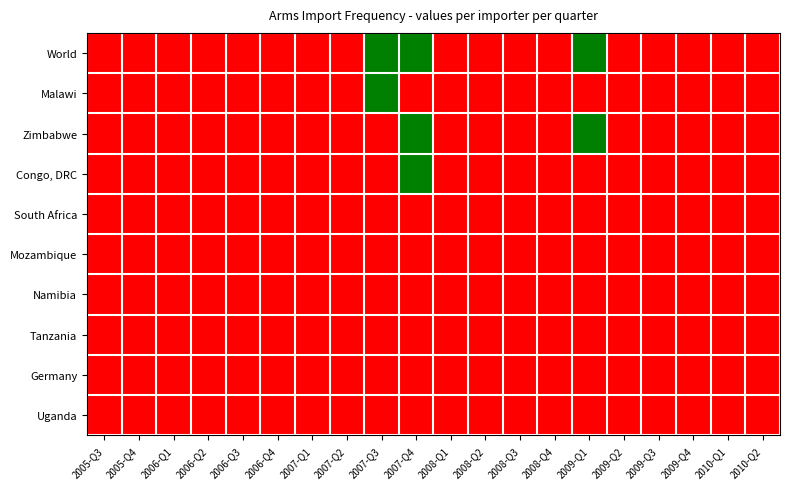

Reading left to right, extract all data points from this chart.

World: 2005-Q3=0	2005-Q4=0	2006-Q1=0	2006-Q2=0	2006-Q3=0	2006-Q4=0	2007-Q1=0	2007-Q2=0	2007-Q3=1	2007-Q4=1	2008-Q1=0	2008-Q2=0	2008-Q3=0	2008-Q4=0	2009-Q1=1	2009-Q2=0	2009-Q3=0	2009-Q4=0	2010-Q1=0	2010-Q2=0
Malawi: 2005-Q3=0	2005-Q4=0	2006-Q1=0	2006-Q2=0	2006-Q3=0	2006-Q4=0	2007-Q1=0	2007-Q2=0	2007-Q3=1	2007-Q4=0	2008-Q1=0	2008-Q2=0	2008-Q3=0	2008-Q4=0	2009-Q1=0	2009-Q2=0	2009-Q3=0	2009-Q4=0	2010-Q1=0	2010-Q2=0
Zimbabwe: 2005-Q3=0	2005-Q4=0	2006-Q1=0	2006-Q2=0	2006-Q3=0	2006-Q4=0	2007-Q1=0	2007-Q2=0	2007-Q3=0	2007-Q4=1	2008-Q1=0	2008-Q2=0	2008-Q3=0	2008-Q4=0	2009-Q1=1	2009-Q2=0	2009-Q3=0	2009-Q4=0	2010-Q1=0	2010-Q2=0
Congo, DRC: 2005-Q3=0	2005-Q4=0	2006-Q1=0	2006-Q2=0	2006-Q3=0	2006-Q4=0	2007-Q1=0	2007-Q2=0	2007-Q3=0	2007-Q4=1	2008-Q1=0	2008-Q2=0	2008-Q3=0	2008-Q4=0	2009-Q1=0	2009-Q2=0	2009-Q3=0	2009-Q4=0	2010-Q1=0	2010-Q2=0
South Africa: 2005-Q3=0	2005-Q4=0	2006-Q1=0	2006-Q2=0	2006-Q3=0	2006-Q4=0	2007-Q1=0	2007-Q2=0	2007-Q3=0	2007-Q4=0	2008-Q1=0	2008-Q2=0	2008-Q3=0	2008-Q4=0	2009-Q1=0	2009-Q2=0	2009-Q3=0	2009-Q4=0	2010-Q1=0	2010-Q2=0
Mozambique: 2005-Q3=0	2005-Q4=0	2006-Q1=0	2006-Q2=0	2006-Q3=0	2006-Q4=0	2007-Q1=0	2007-Q2=0	2007-Q3=0	2007-Q4=0	2008-Q1=0	2008-Q2=0	2008-Q3=0	2008-Q4=0	2009-Q1=0	2009-Q2=0	2009-Q3=0	2009-Q4=0	2010-Q1=0	2010-Q2=0
Namibia: 2005-Q3=0	2005-Q4=0	2006-Q1=0	2006-Q2=0	2006-Q3=0	2006-Q4=0	2007-Q1=0	2007-Q2=0	2007-Q3=0	2007-Q4=0	2008-Q1=0	2008-Q2=0	2008-Q3=0	2008-Q4=0	2009-Q1=0	2009-Q2=0	2009-Q3=0	2009-Q4=0	2010-Q1=0	2010-Q2=0
Tanzania: 2005-Q3=0	2005-Q4=0	2006-Q1=0	2006-Q2=0	2006-Q3=0	2006-Q4=0	2007-Q1=0	2007-Q2=0	2007-Q3=0	2007-Q4=0	2008-Q1=0	2008-Q2=0	2008-Q3=0	2008-Q4=0	2009-Q1=0	2009-Q2=0	2009-Q3=0	2009-Q4=0	2010-Q1=0	2010-Q2=0
Germany: 2005-Q3=0	2005-Q4=0	2006-Q1=0	2006-Q2=0	2006-Q3=0	2006-Q4=0	2007-Q1=0	2007-Q2=0	2007-Q3=0	2007-Q4=0	2008-Q1=0	2008-Q2=0	2008-Q3=0	2008-Q4=0	2009-Q1=0	2009-Q2=0	2009-Q3=0	2009-Q4=0	2010-Q1=0	2010-Q2=0
Uganda: 2005-Q3=0	2005-Q4=0	2006-Q1=0	2006-Q2=0	2006-Q3=0	2006-Q4=0	2007-Q1=0	2007-Q2=0	2007-Q3=0	2007-Q4=0	2008-Q1=0	2008-Q2=0	2008-Q3=0	2008-Q4=0	2009-Q1=0	2009-Q2=0	2009-Q3=0	2009-Q4=0	2010-Q1=0	2010-Q2=0